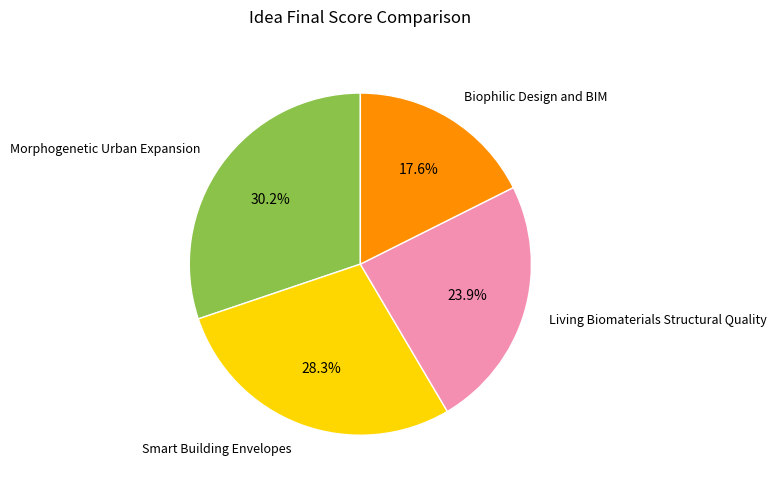

Rank the categories by value from highest to lowest.

Morphogenetic Urban Expansion, Smart Building Envelopes, Living Biomaterials Structural Quality, Biophilic Design and BIM